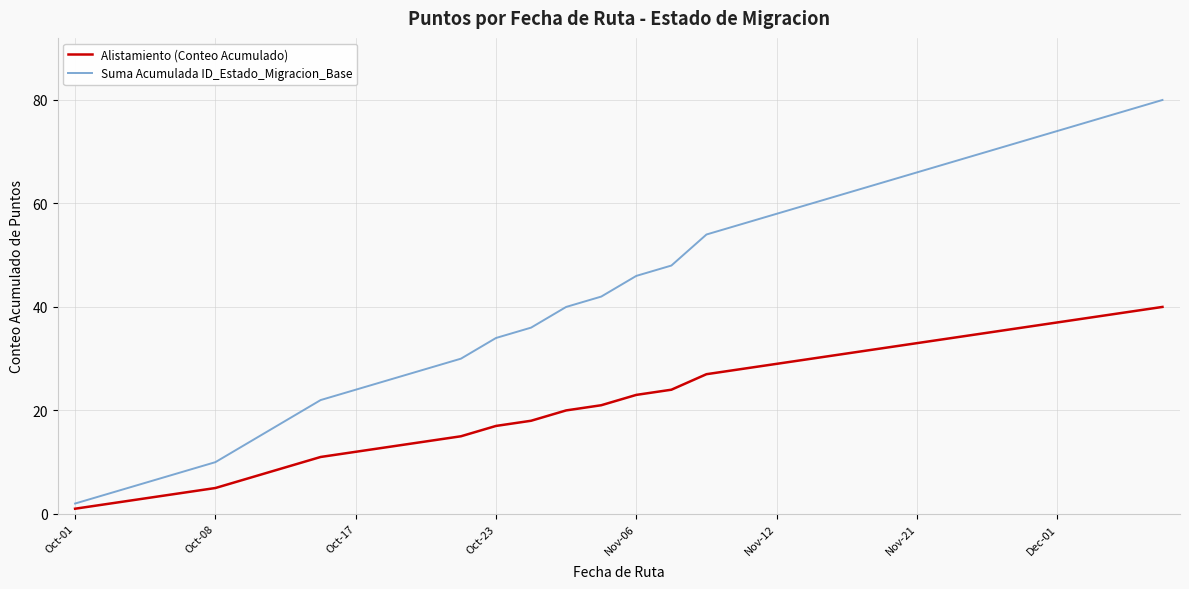

Rank the series by their average value, from highest to lowest.

Suma Acumulada ID_Estado_Migracion_Base, Alistamiento (Conteo Acumulado)